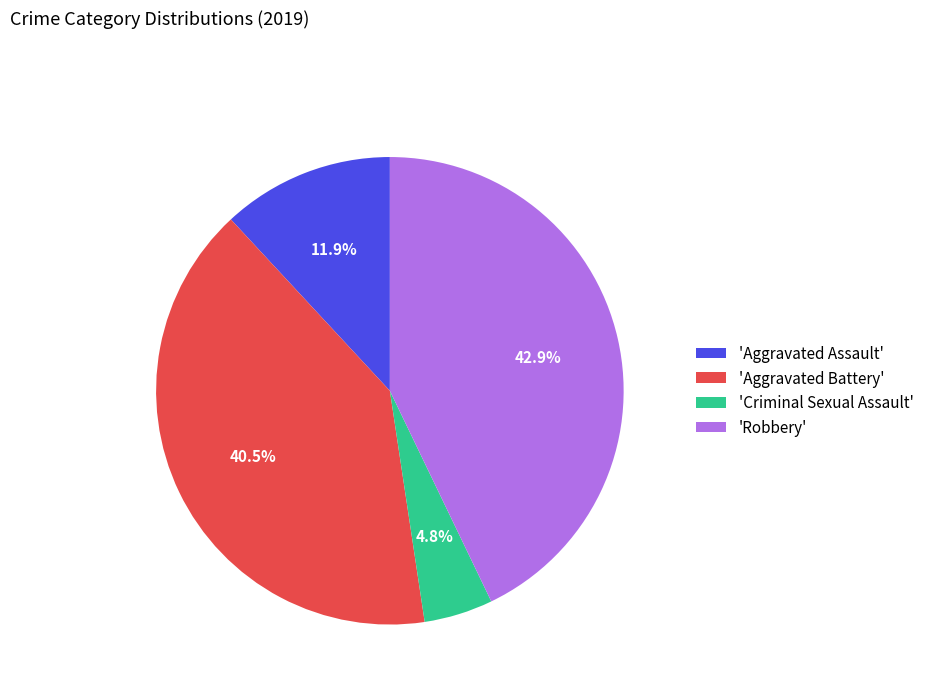

Does 'Criminal Sexual Assault' account for over 50% of the chart?

No